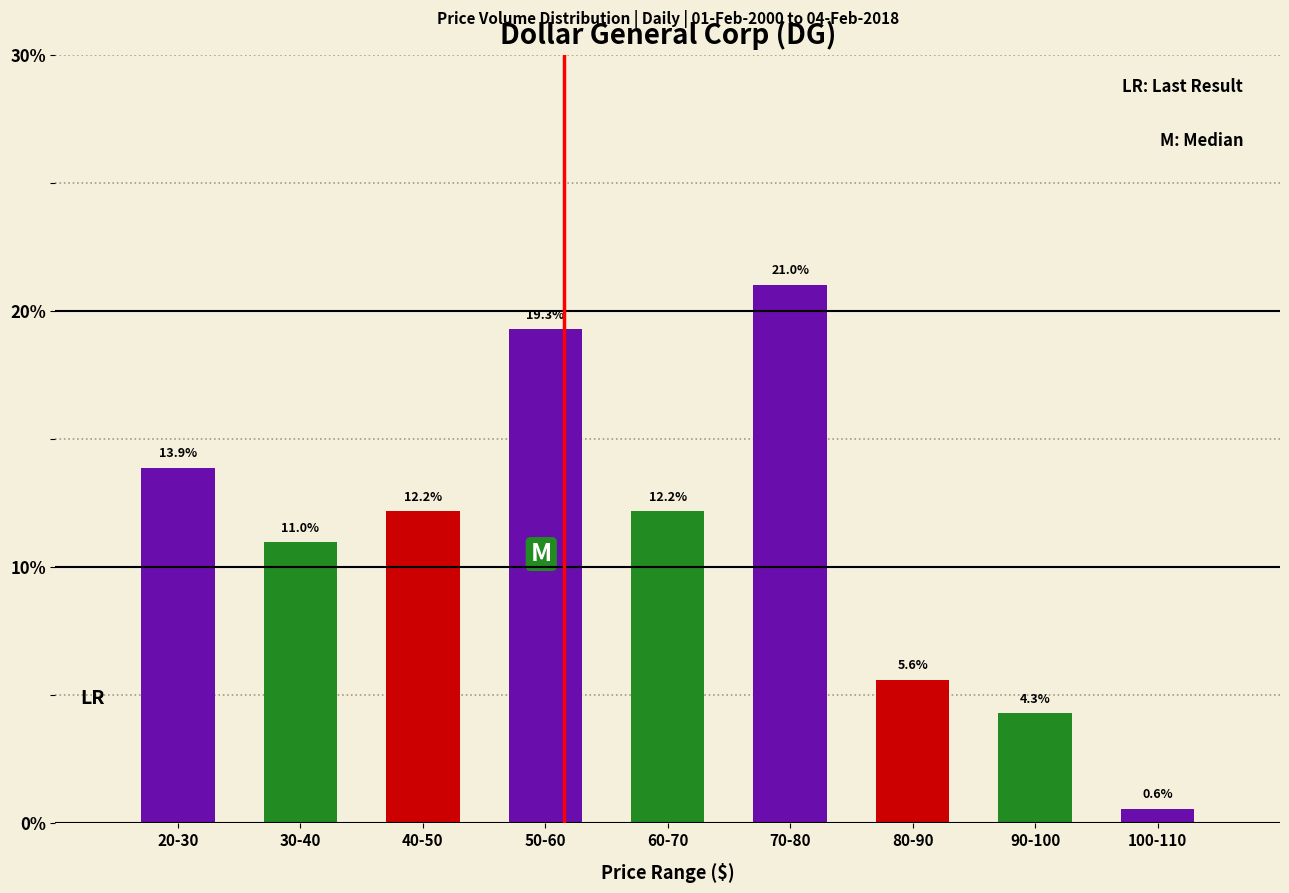

Reading left to right, what are all the values shown in this chart?

13.9	11.0	12.2	19.3	12.2	21.0	5.6	4.3	0.6